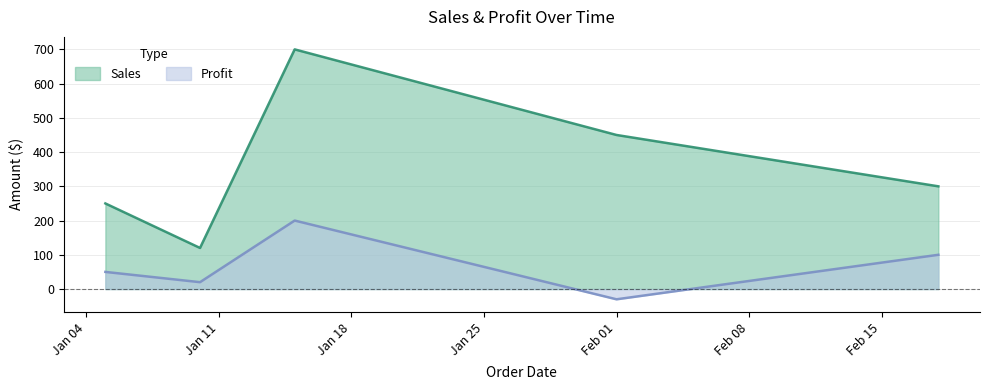

Where is the first local minimum for Profit?

2022-01-10